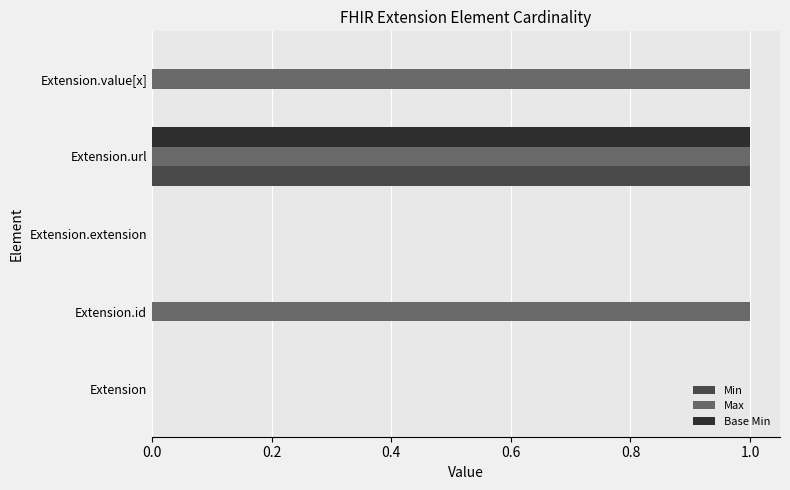

What is the maximum value for Max?

1